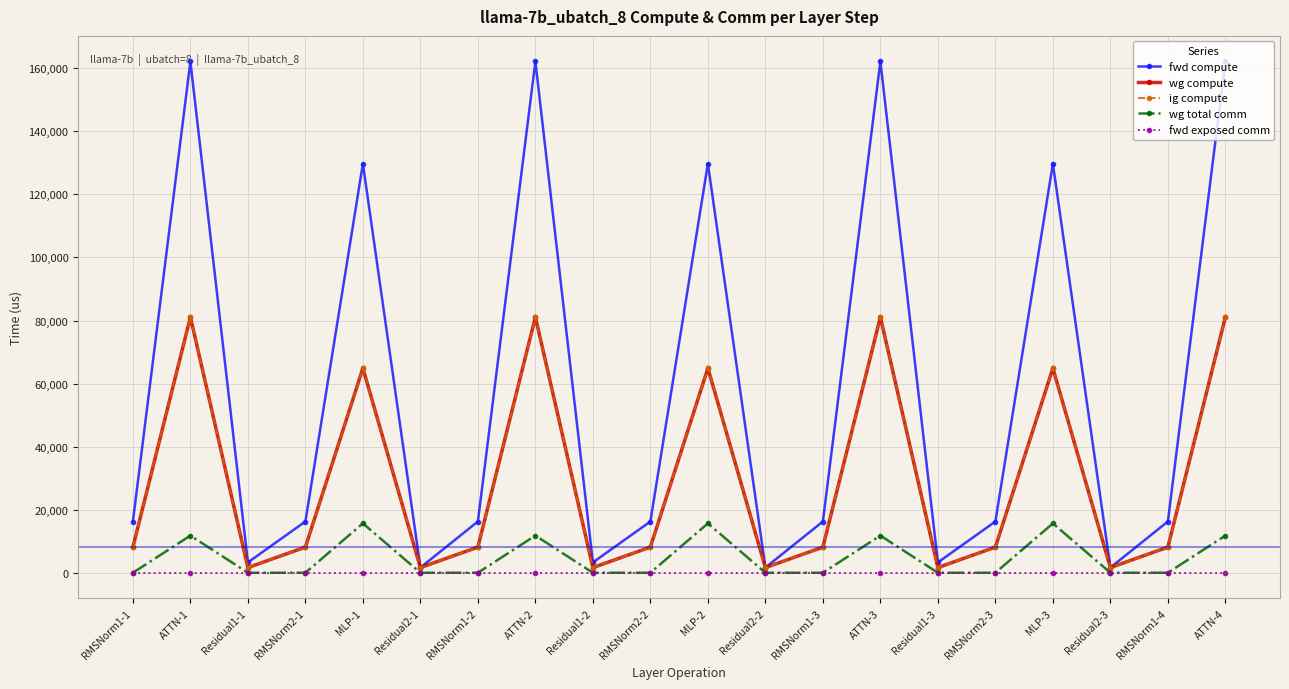

Is this an area chart (filled region under the line)?

No